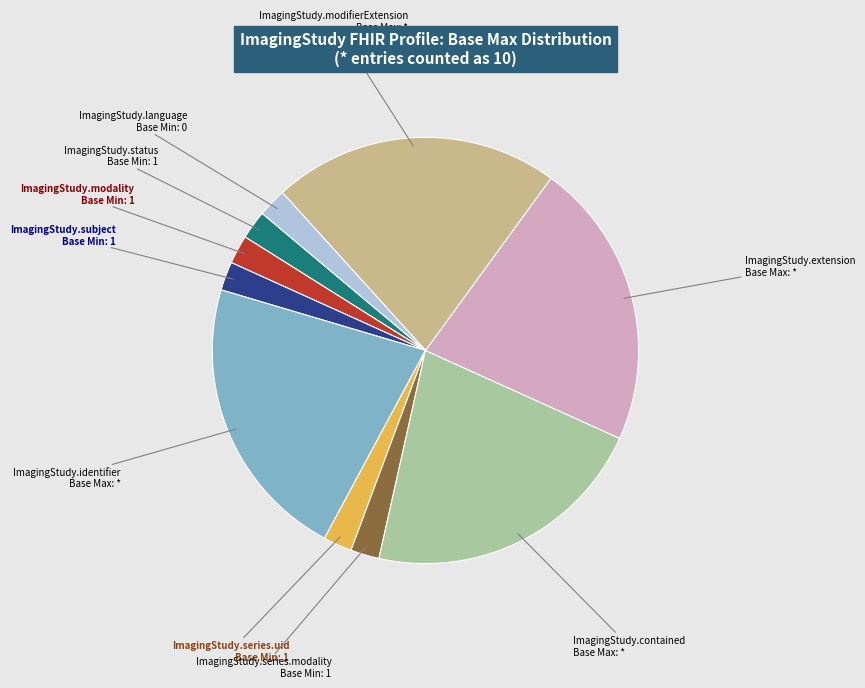

How many segments does this pie chart have?

10